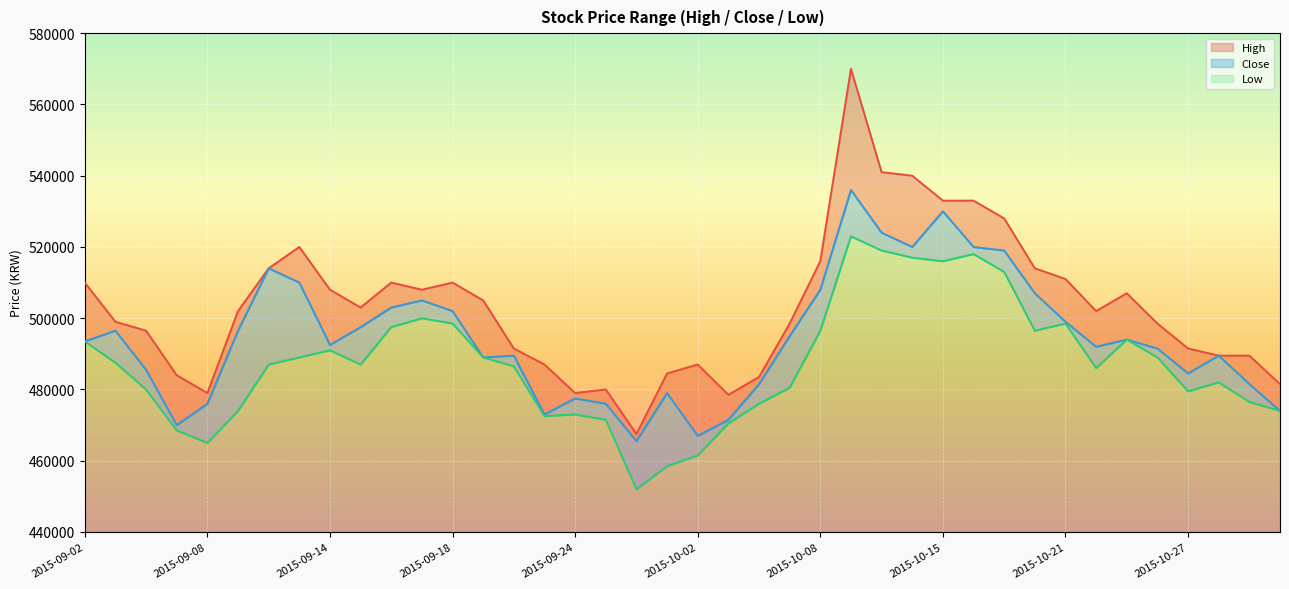

The Close series shows 146538 at 2015-09-22. True or false?

False